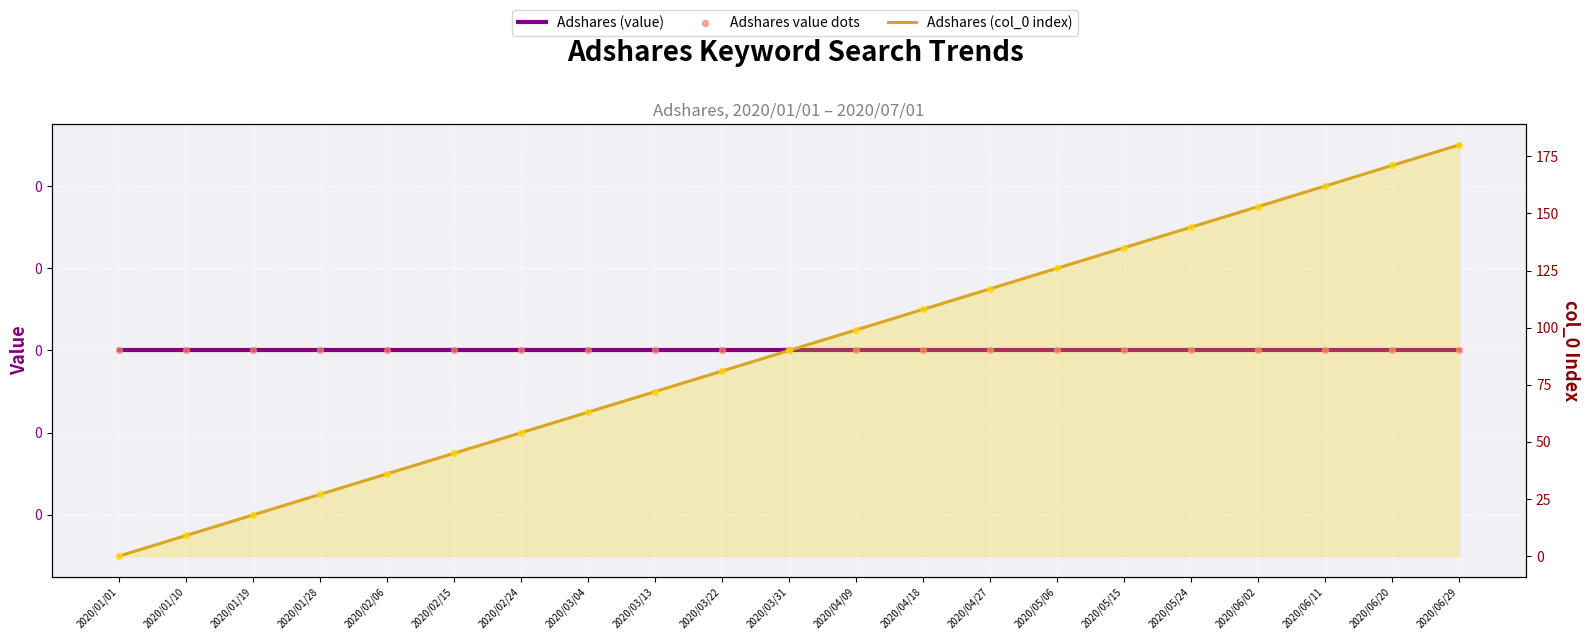

At how many categories does at least one series exceed 85?

11